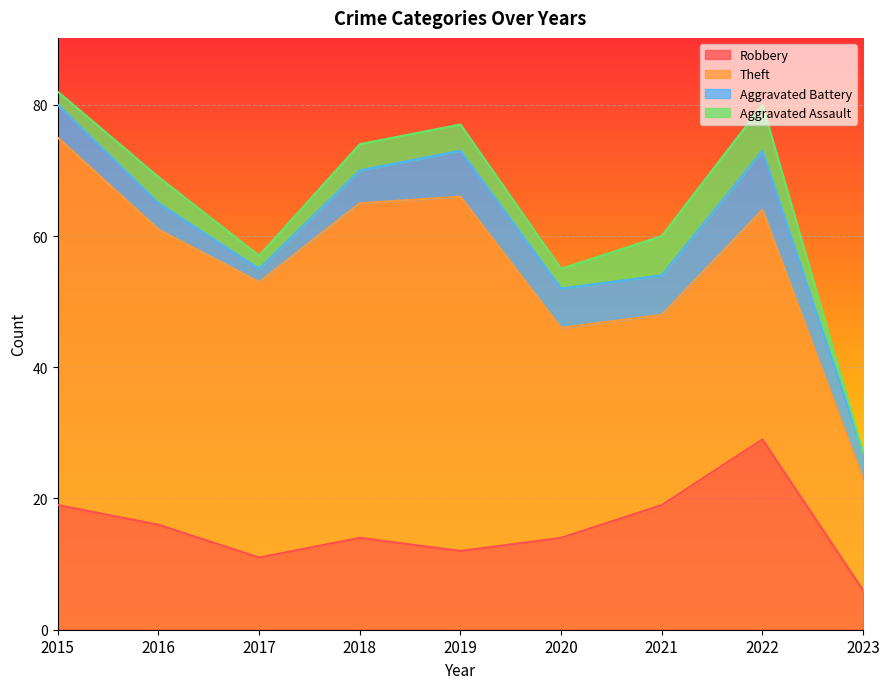

What is the maximum value shown in the chart?

56